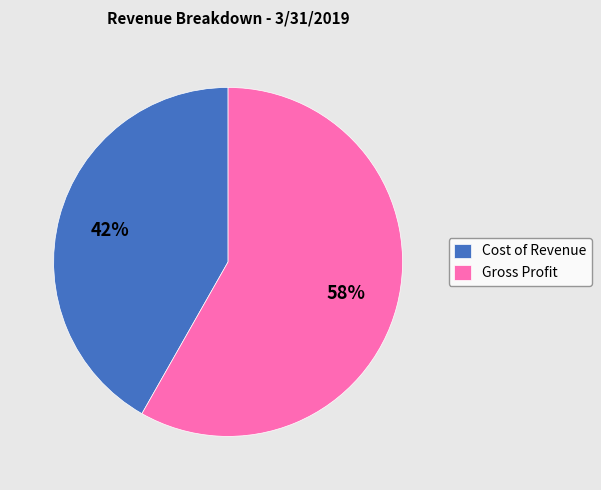

Is the sum of Cost of Revenue and Gross Profit greater than half?

Yes